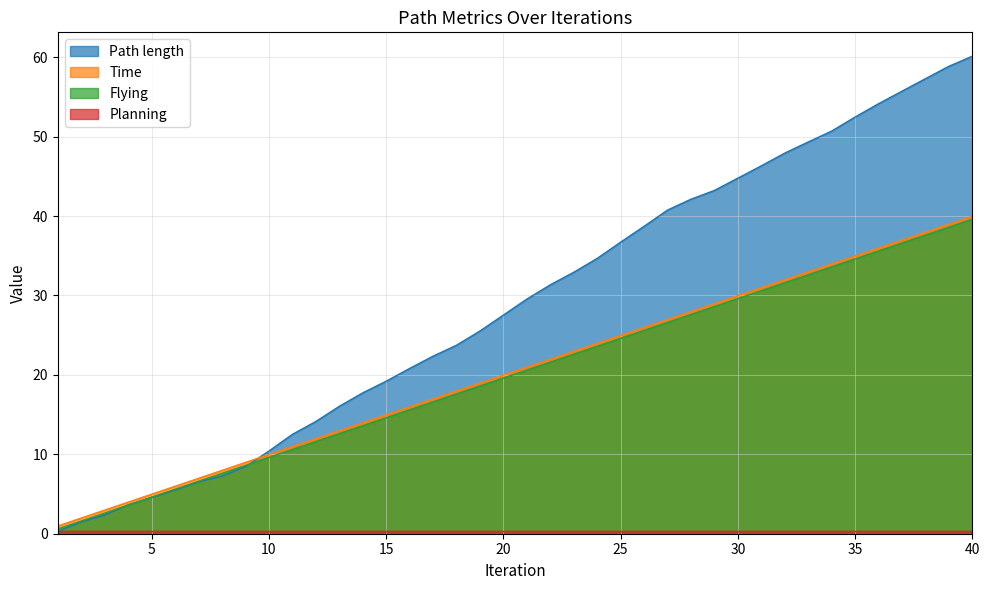

What is the greatest value displayed?

60.1